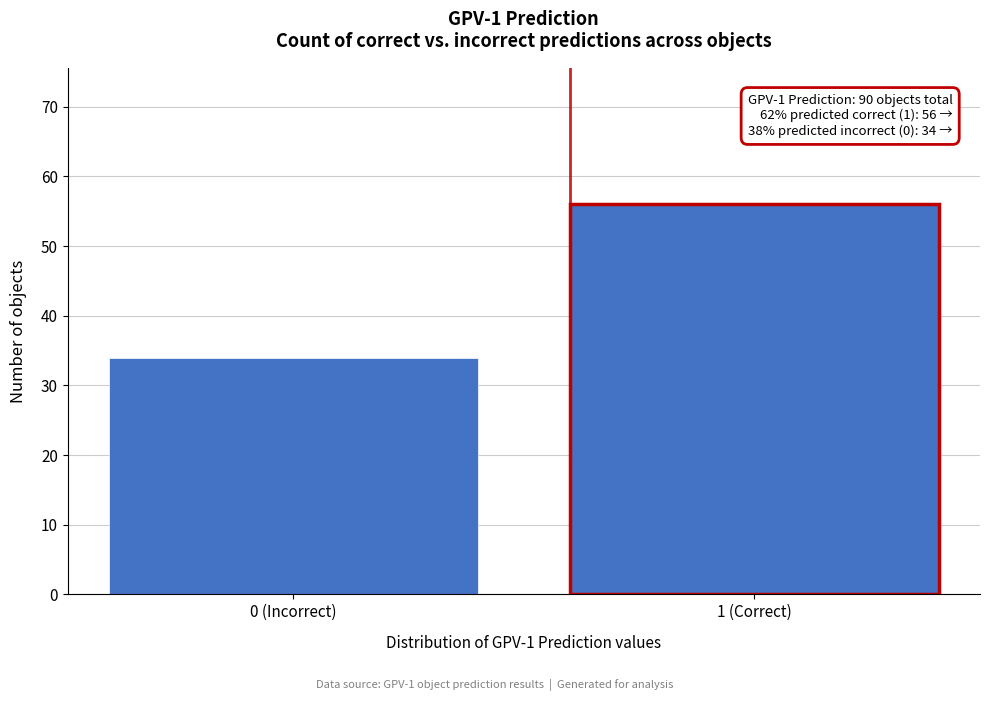

Reading left to right, list all the values displayed in this chart.

34	56